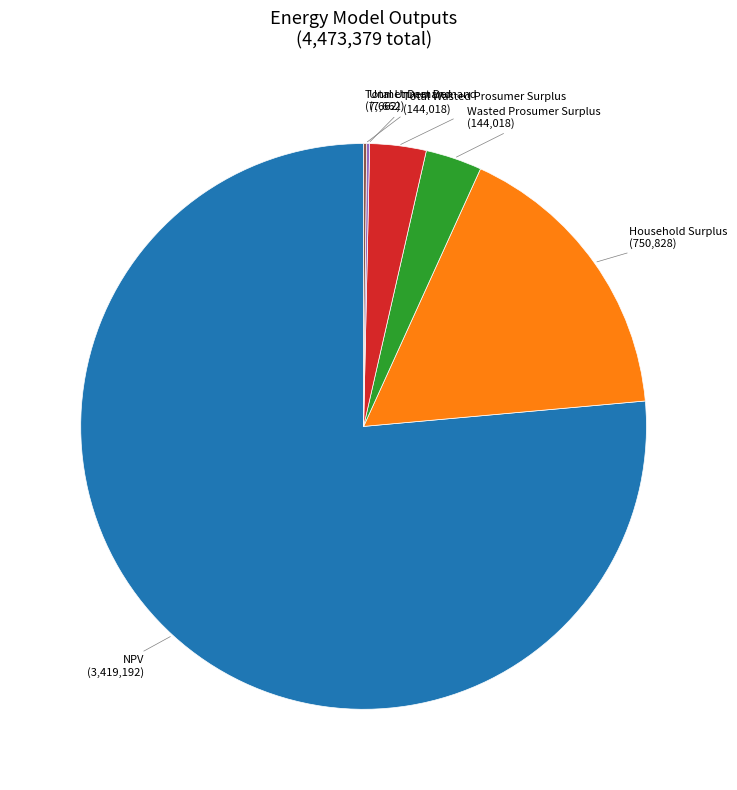

Which has a higher value, Wasted Prosumer Surplus or Household Surplus?

Household Surplus